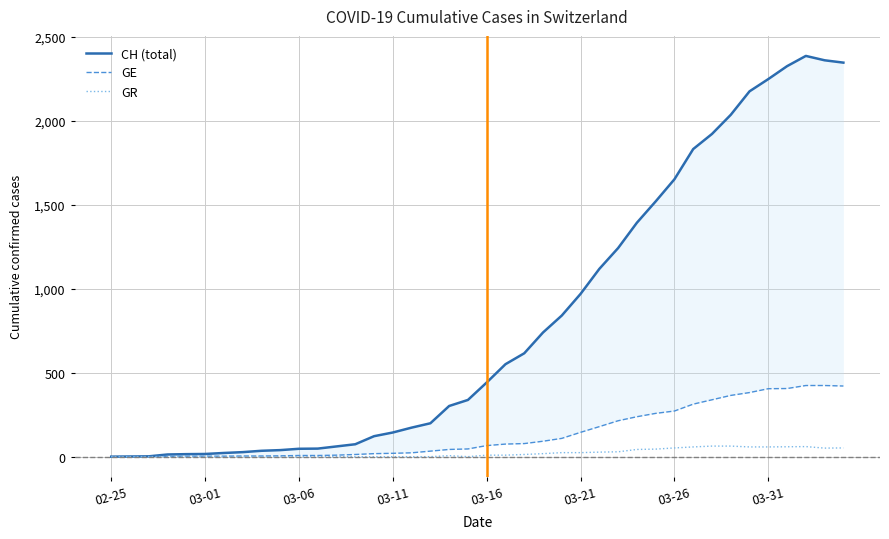

List the series in order of their peak value, highest first.

CH (total), GE, GR